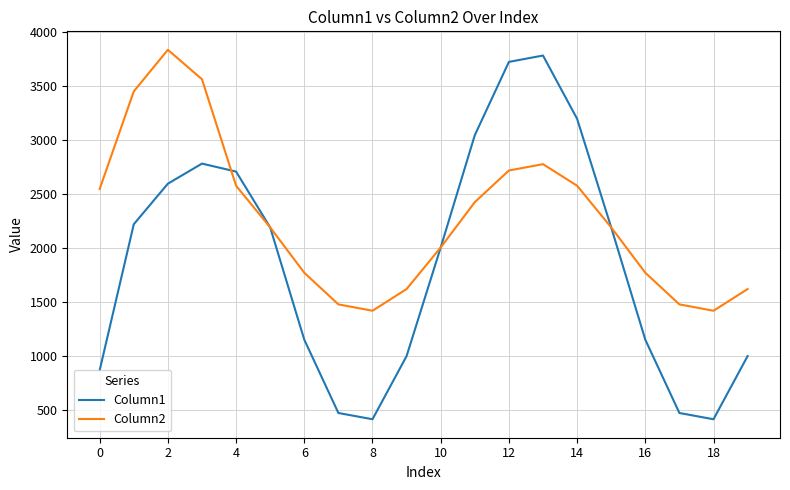

How many series are shown in this chart?

2